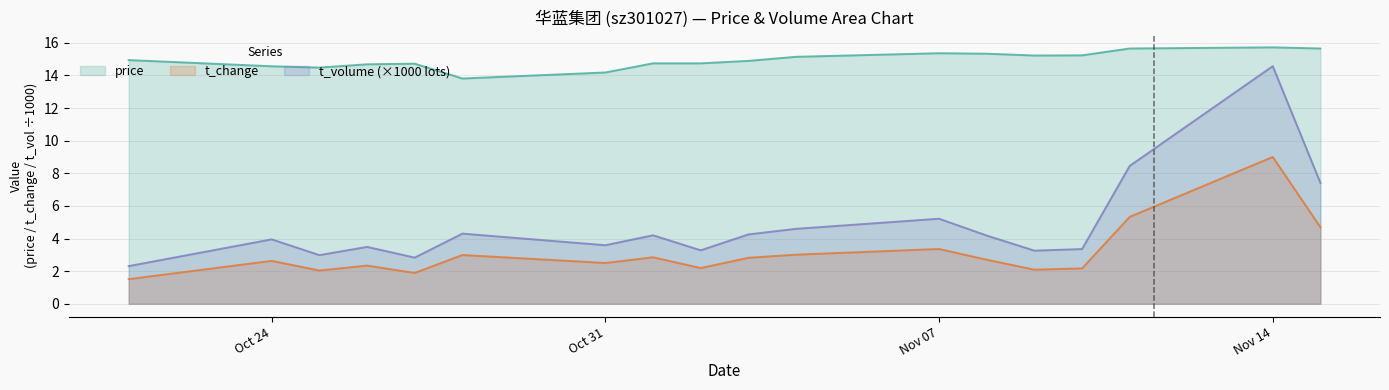

True or false: t_volume has a value of 4.3 at 2022-11-03.

True